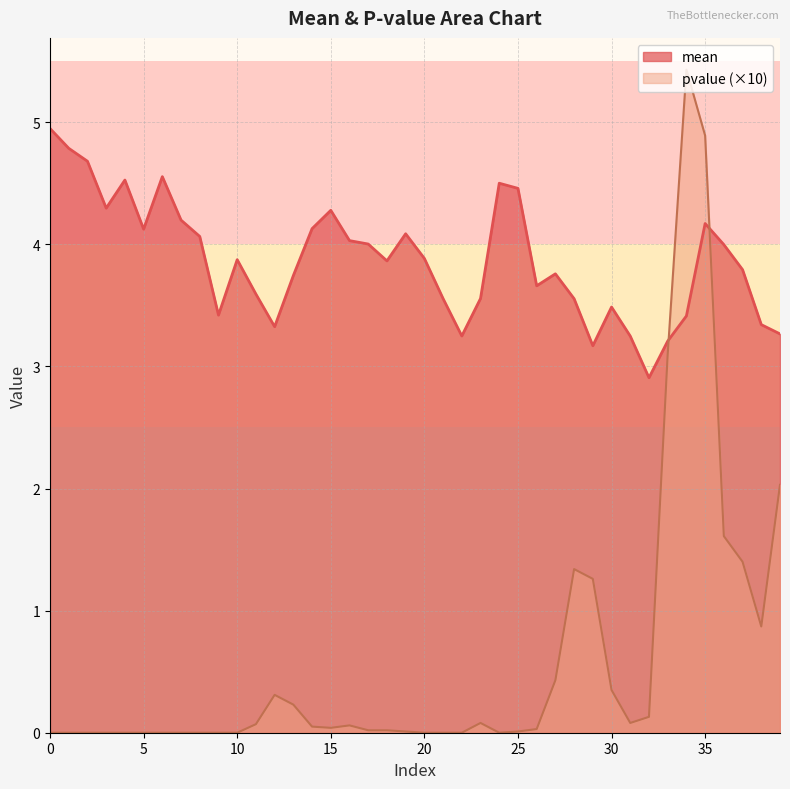

What is the difference between the pvalue values at 8 and 14?

0.1